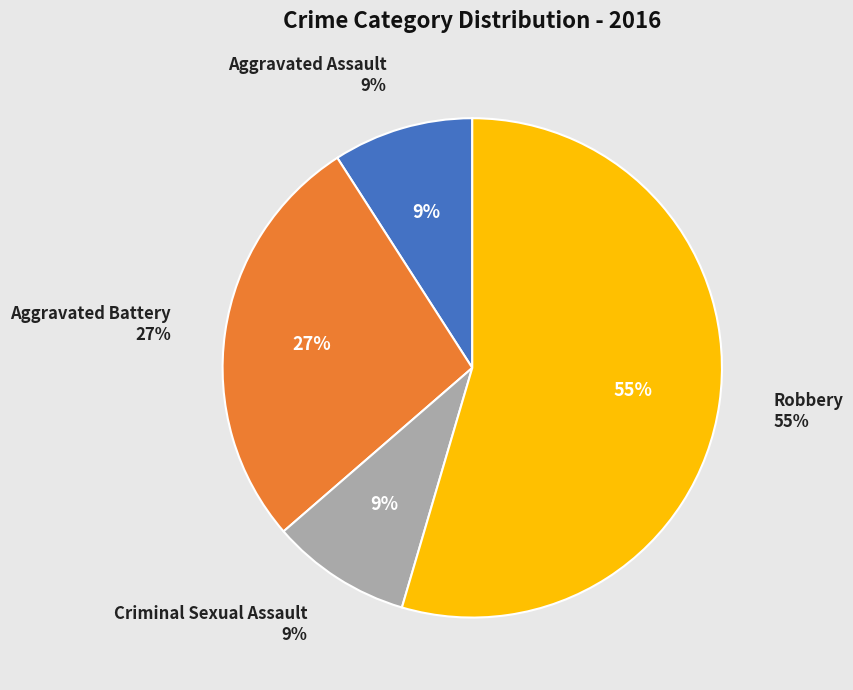

To the nearest percent, what is the difference between the Aggravated Assault and Aggravated Battery slice percentages?

18%